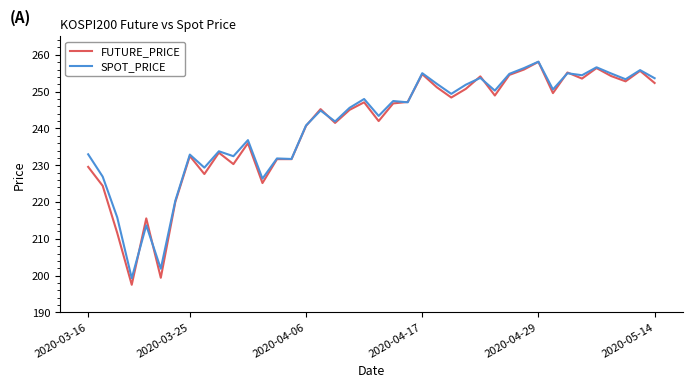

What are all the series names shown in the legend?

FUTURE_PRICE, SPOT_PRICE